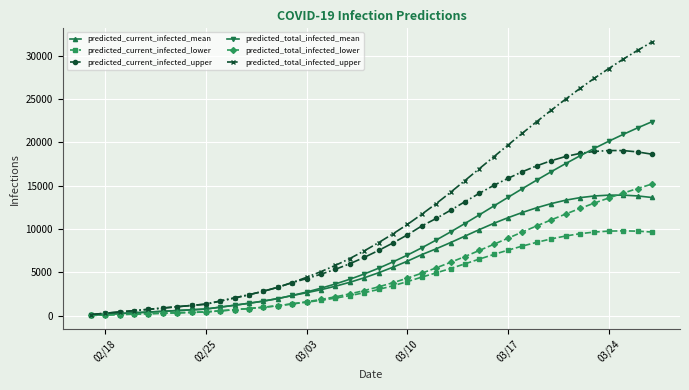

What is the greatest value displayed?

31559